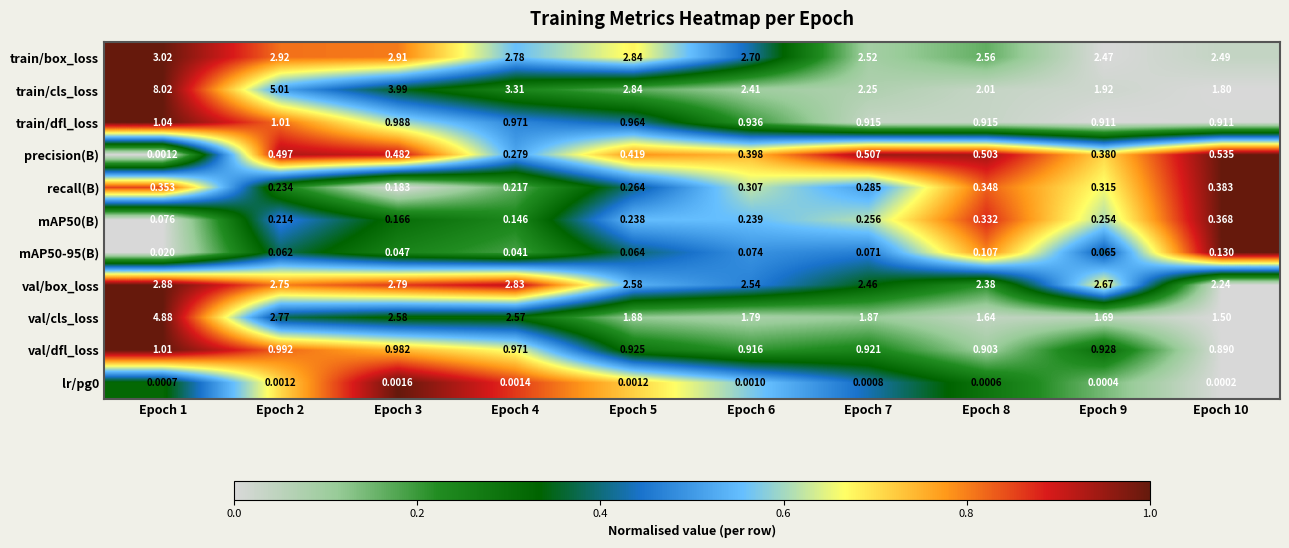

Is the value of train/box_loss at Epoch 9 greater than the value of precision(B) at Epoch 2?

Yes